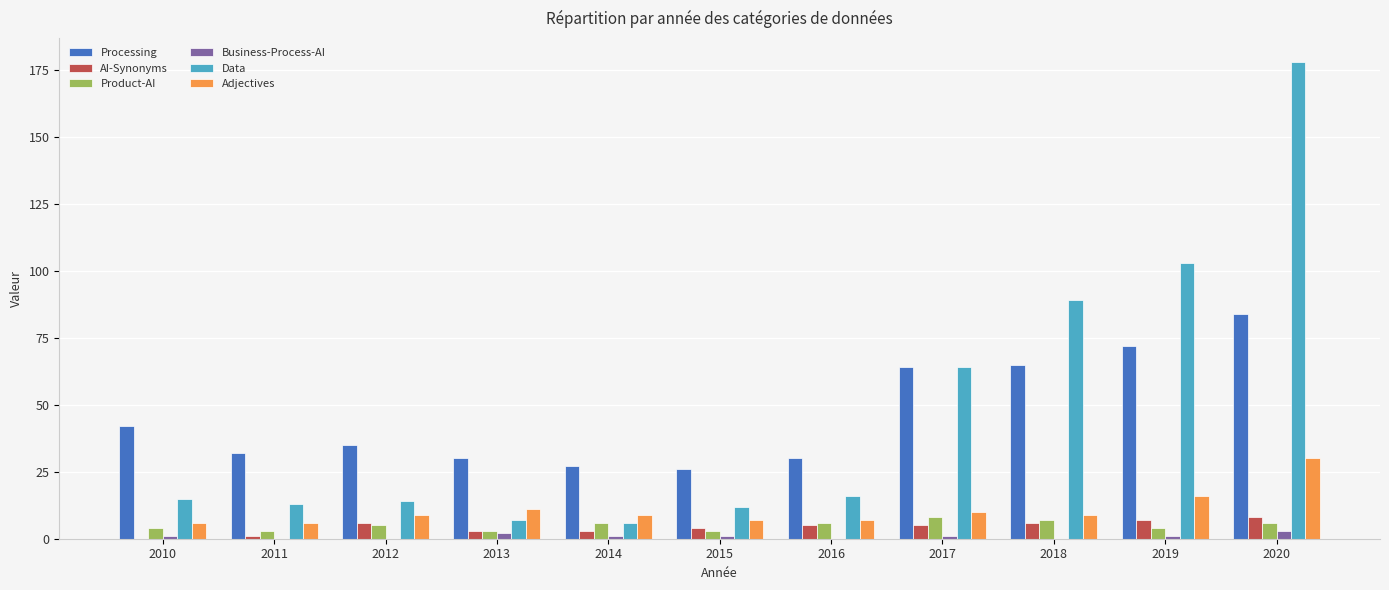

Between 2011 and 2017, which series saw the biggest shift?

Data